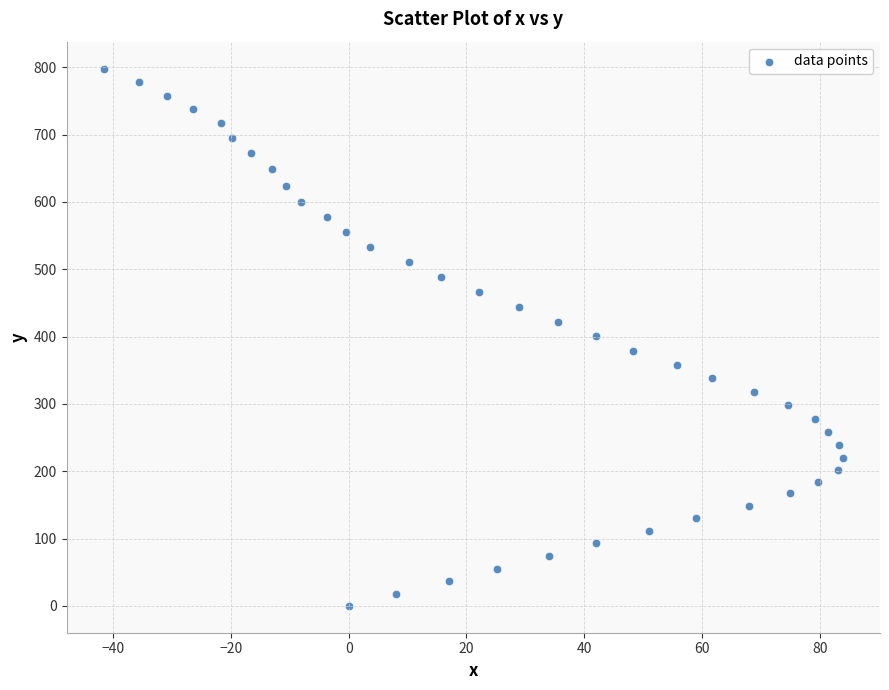

What is the range of X values (max minus min)?

125.5